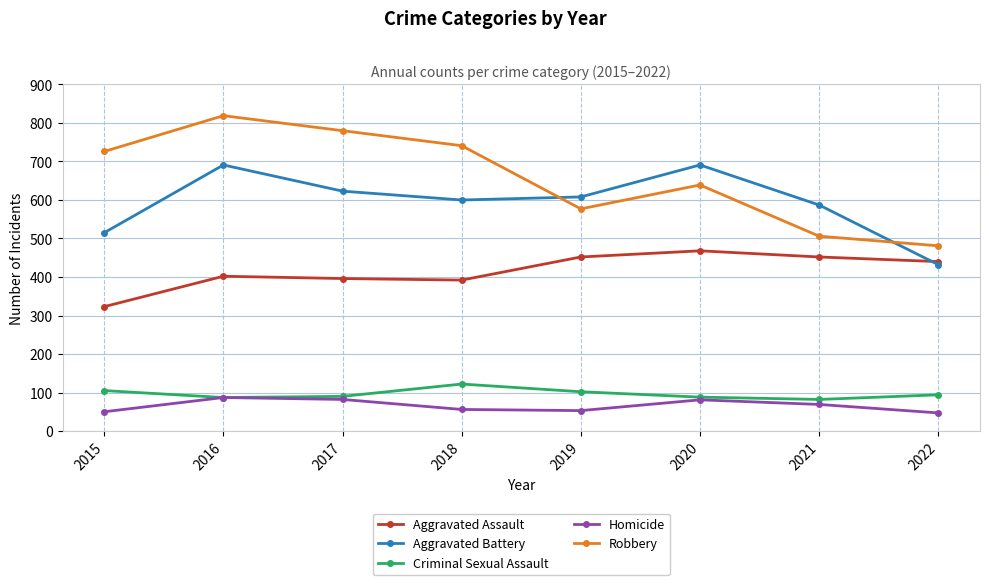

What is the value of the Robbery point at the 5th from the left?

577